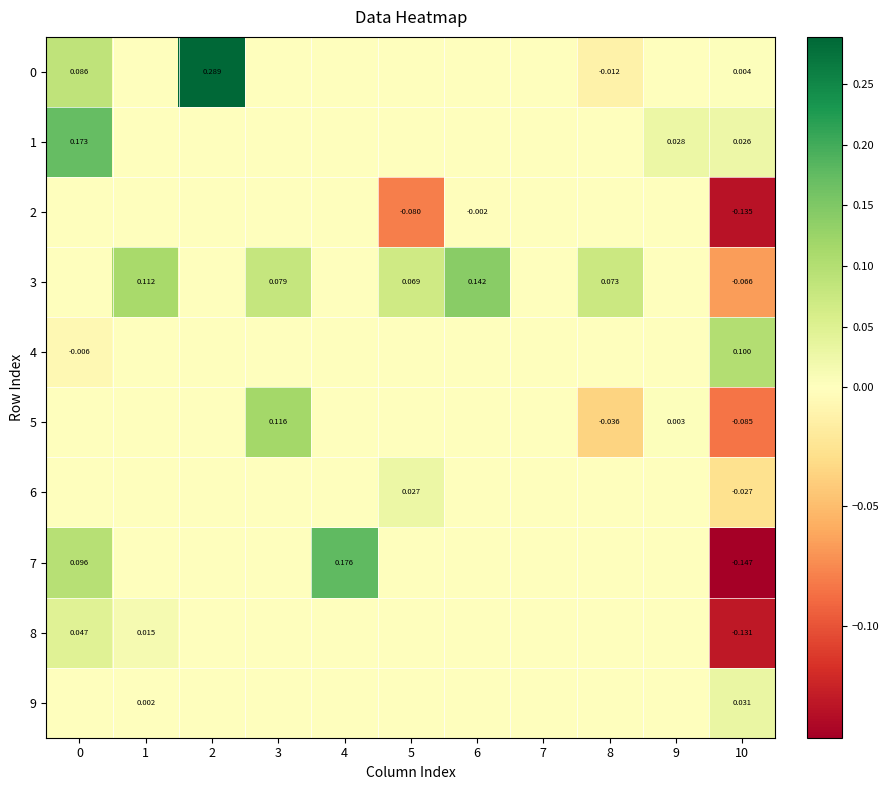

Which has a higher value, 6 or 7?

6